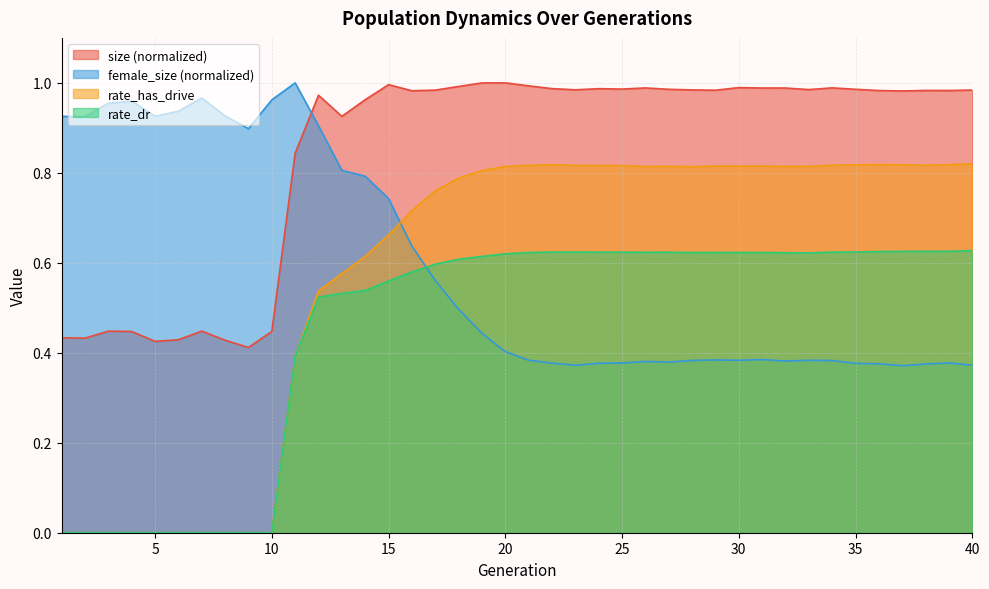

Which has a higher value, 27 or 10?

27